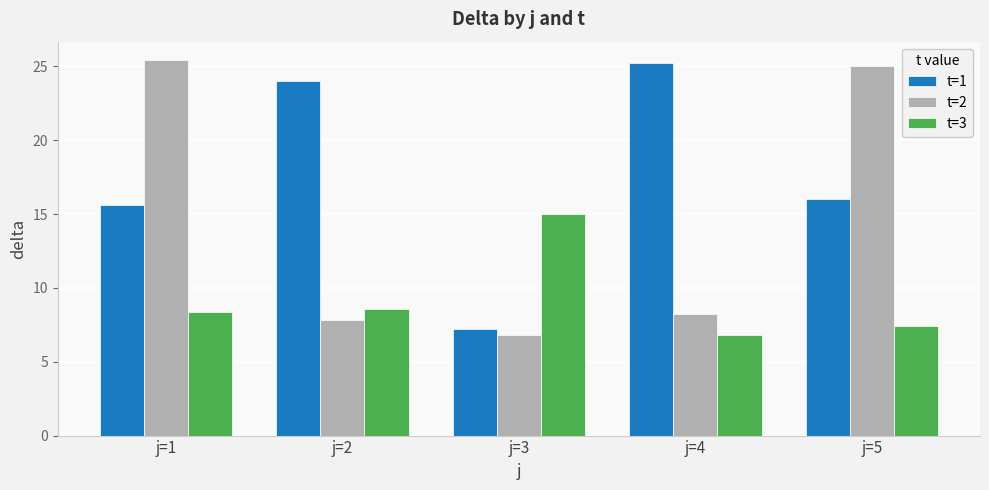

What is the maximum value for t=3?

15.0